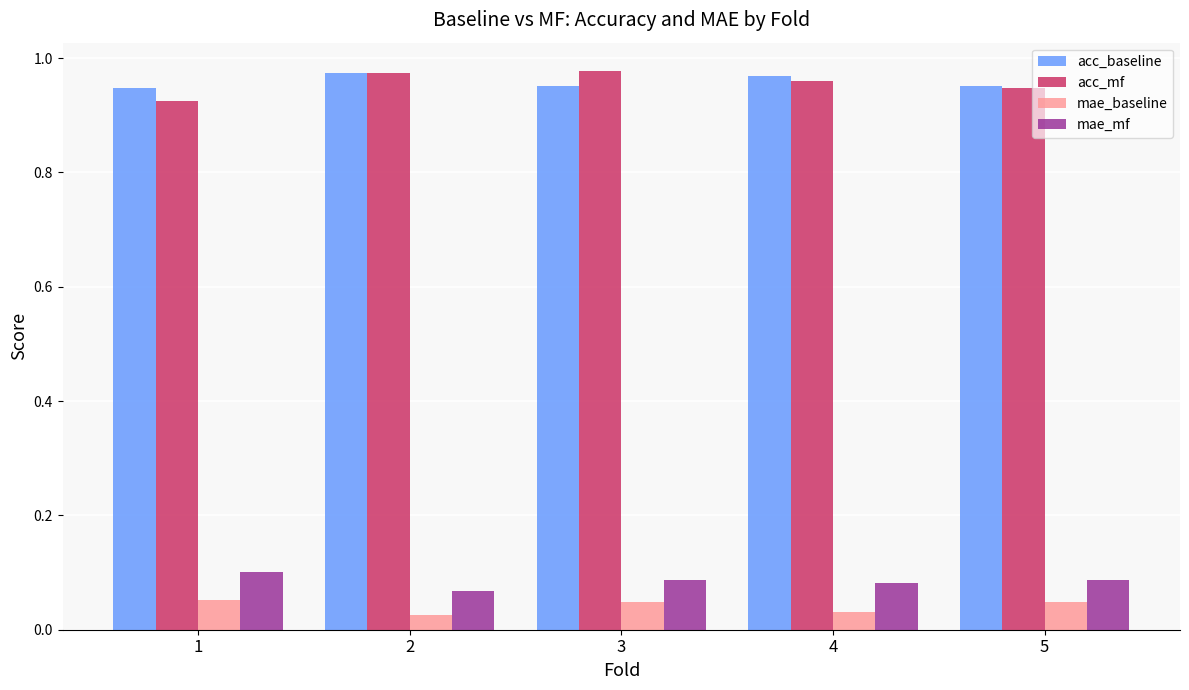

What is the sum of the acc_mf values at 2 and 1?

1.9